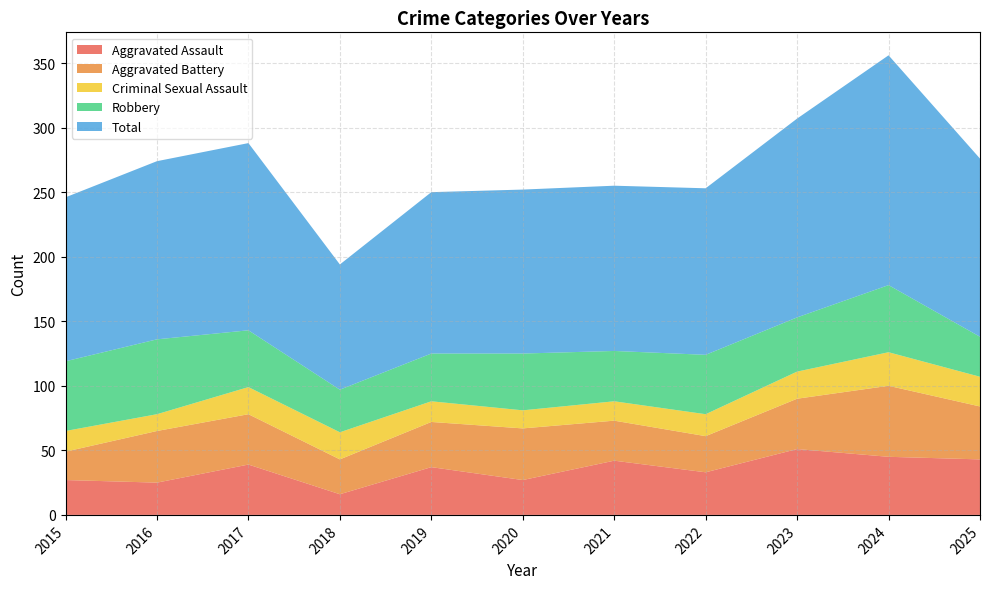

Which series has the largest range (max minus min)?

Total